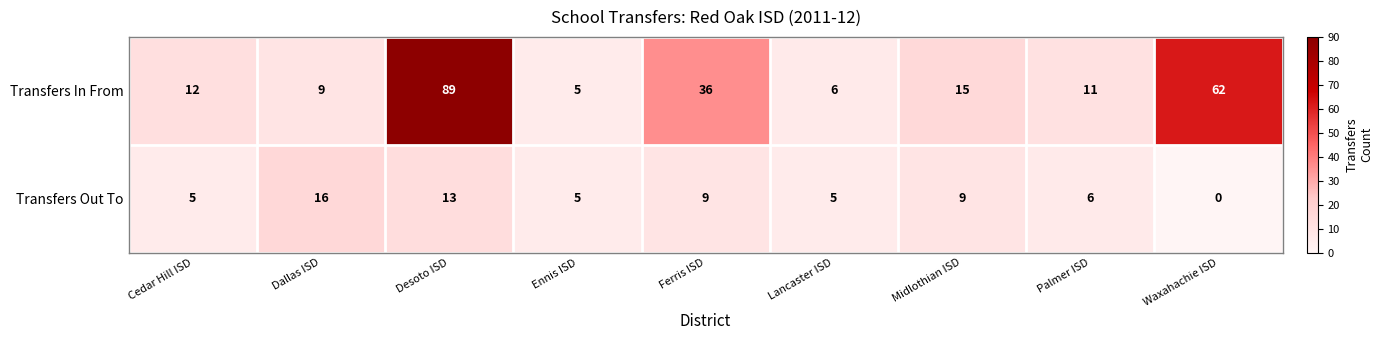

Where is Transfers In From nearest to the value 47?

Ferris ISD